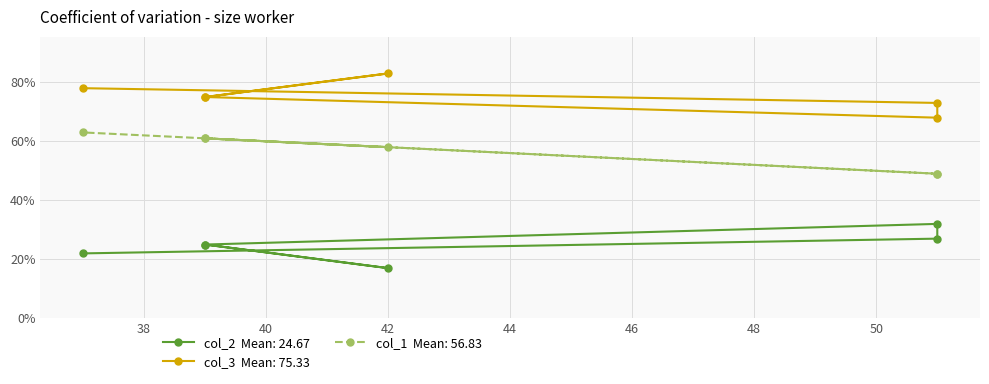

What is the label of the 6th point from the right?

39